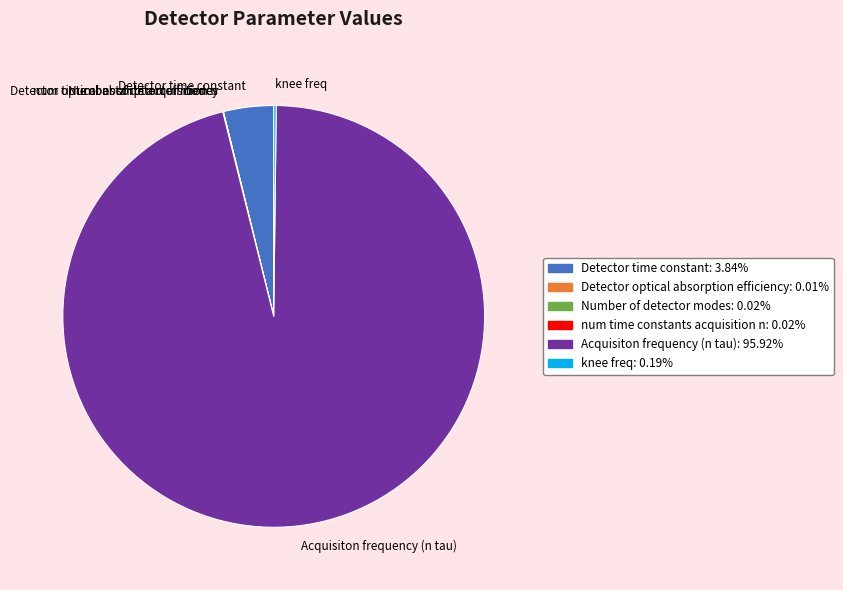

Which slice is the largest?

Acquisiton frequency (n tau)